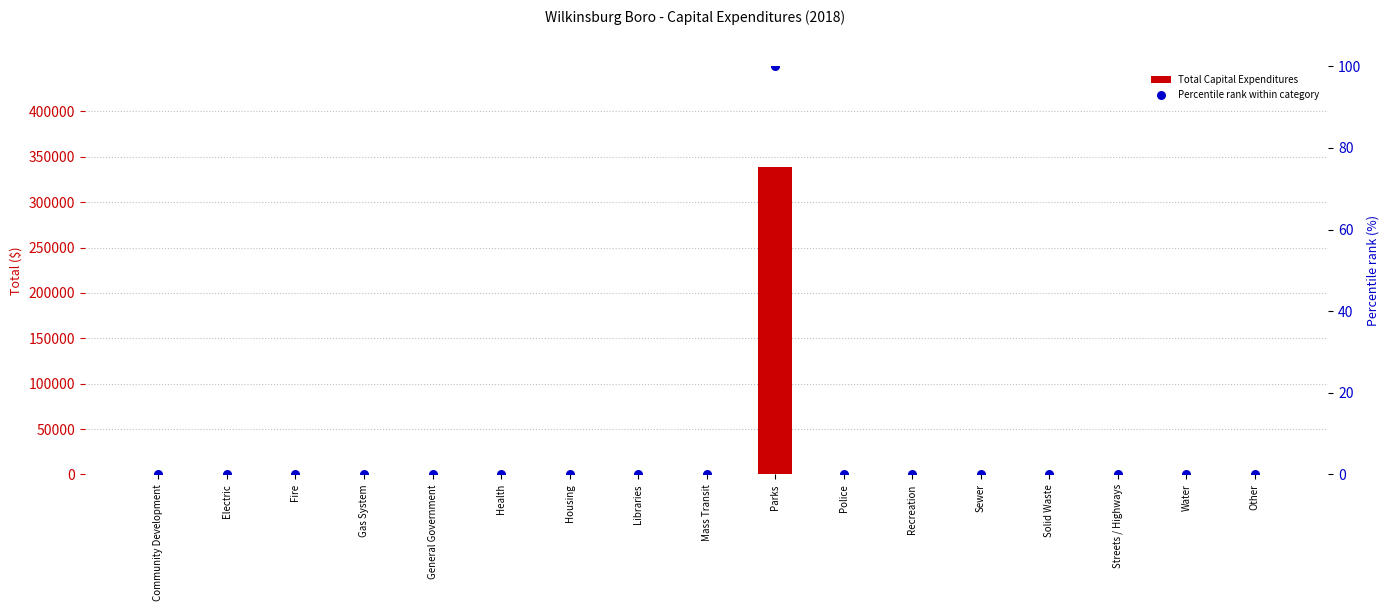

Which series reaches the maximum Y coordinate?

Total Capital Expenditures